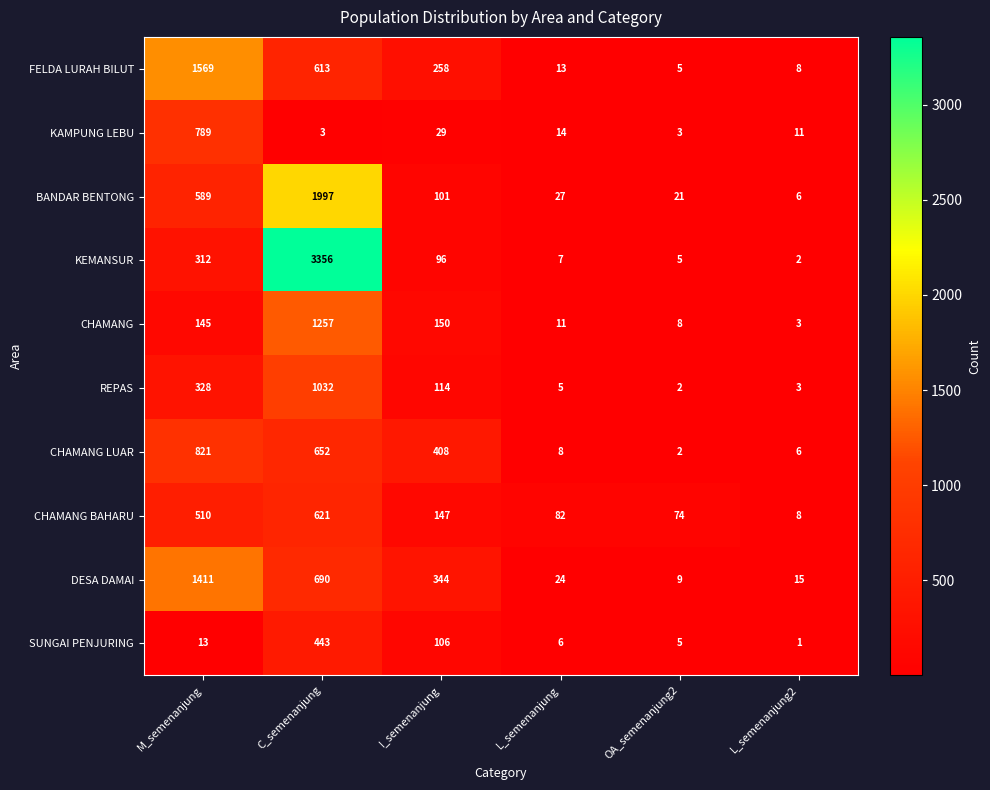

What is the total value across all series at L_semenanjung?

197